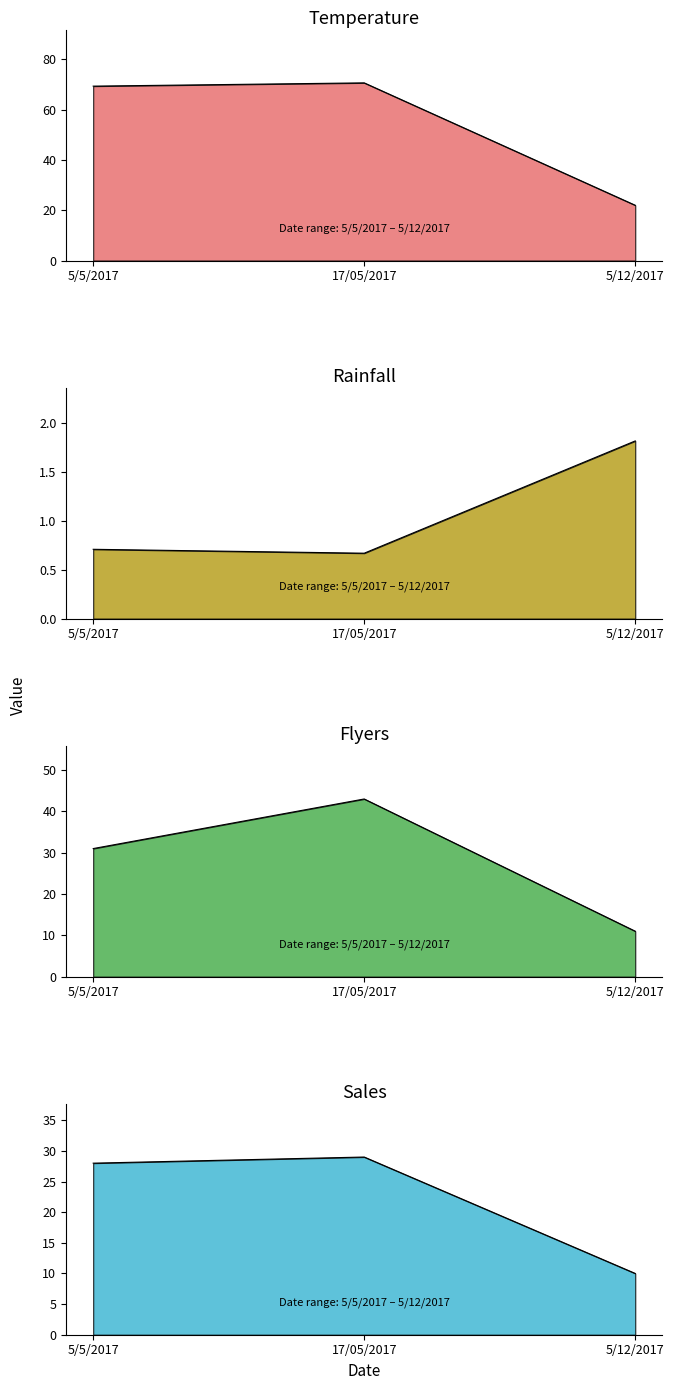

What is the value of the Temperature point at the 2nd from the left?

70.7